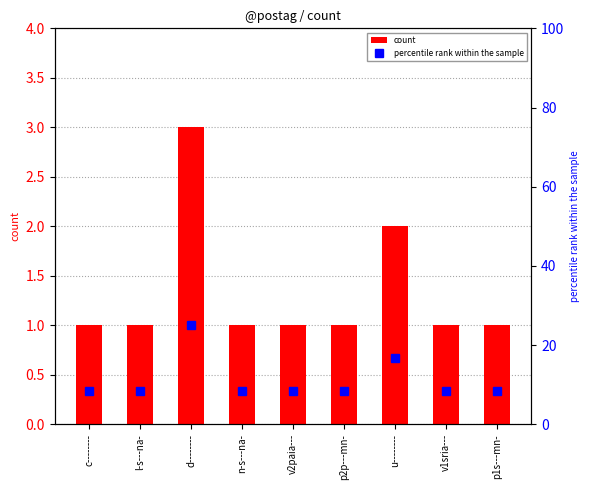

The value of percentile rank within the sample at d-------- is 11.2. True or false?

False